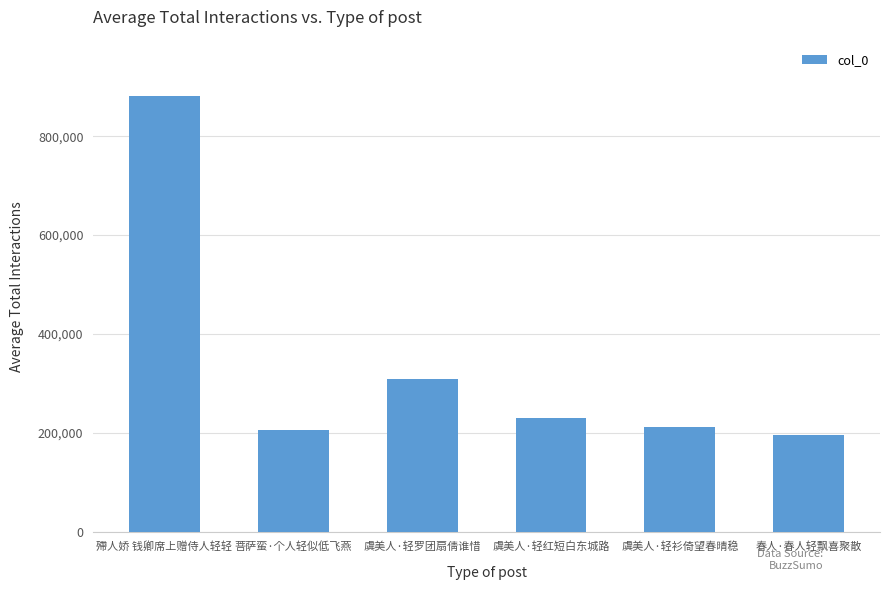

Approximately how many times larger is the value at 春人·春人轻飘喜聚散 compared to 菩萨蛮·个人轻似低飞燕?

1.0